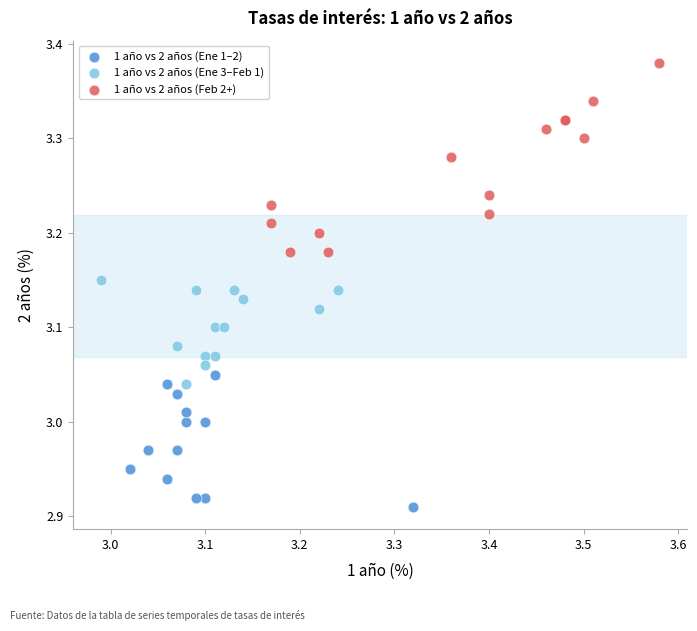

Which series has the largest Y range (max minus min)?

1 año vs 2 años (Feb 2+)